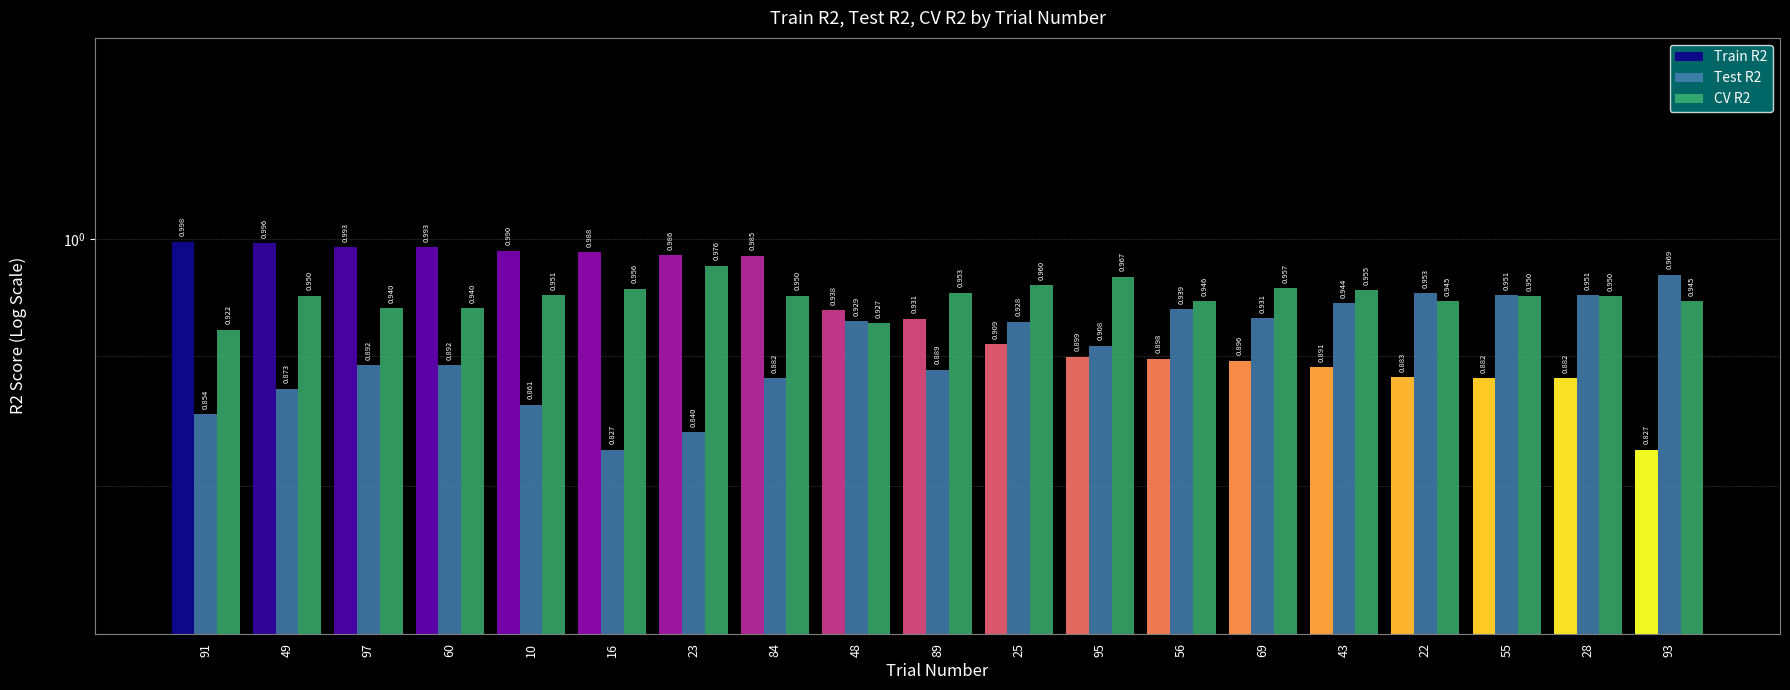

Which series has the widest spread of values?

Train R2